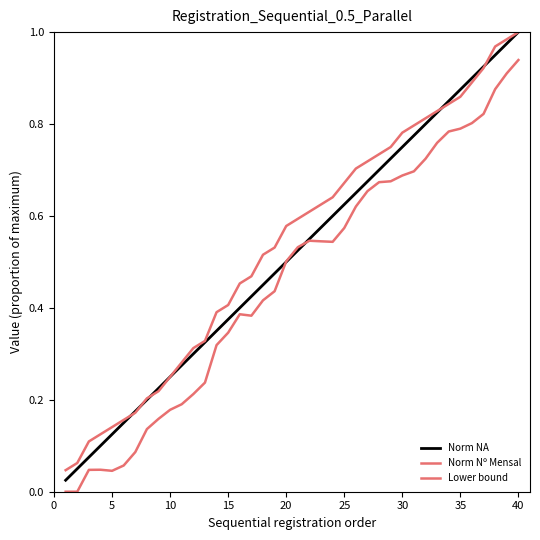

Does the chart have visible grid lines?

No